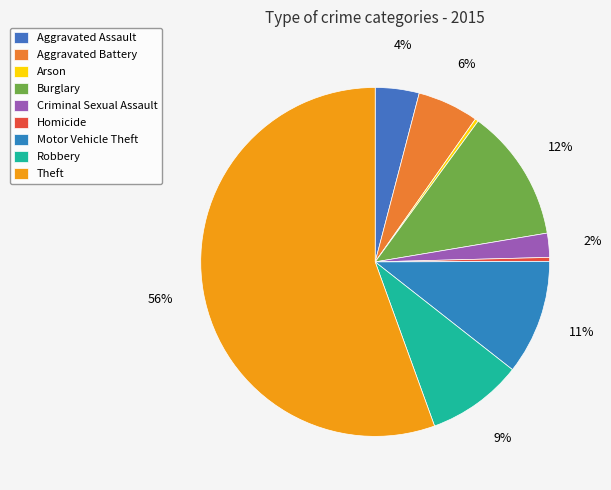

Which category has the biggest portion of the pie?

Theft